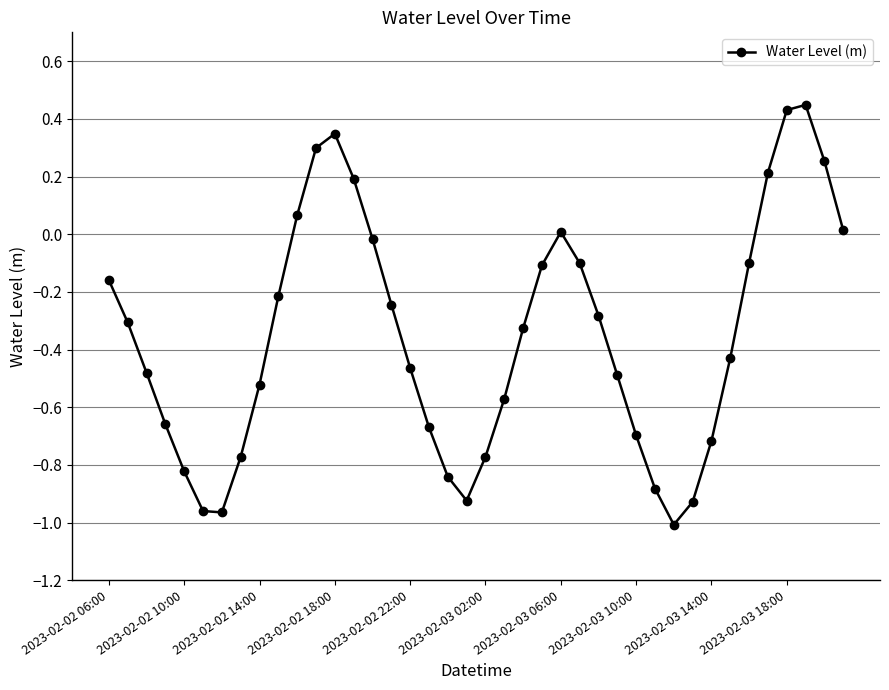

How many lines are shown in the chart?

1